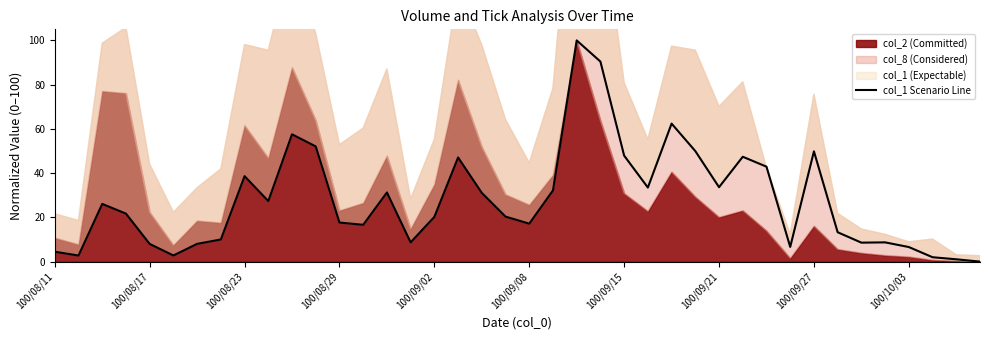

What is the difference between the second highest and minimum values?

90.4